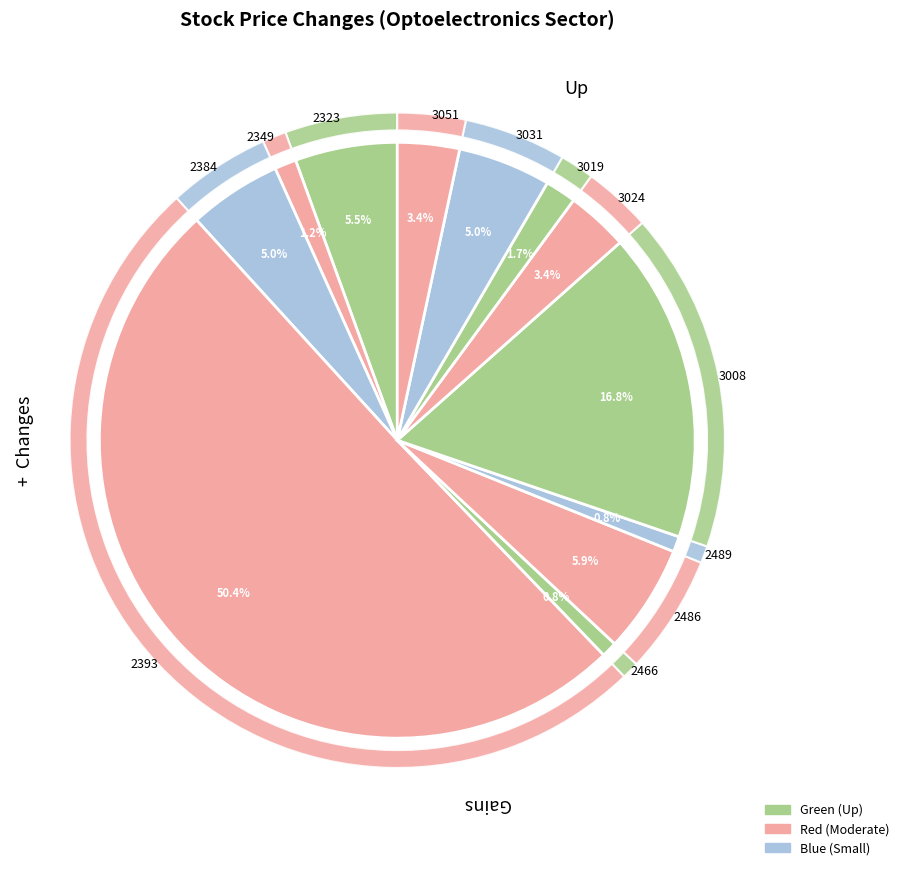

The + slice represents 60% of the pie. True or false?

False